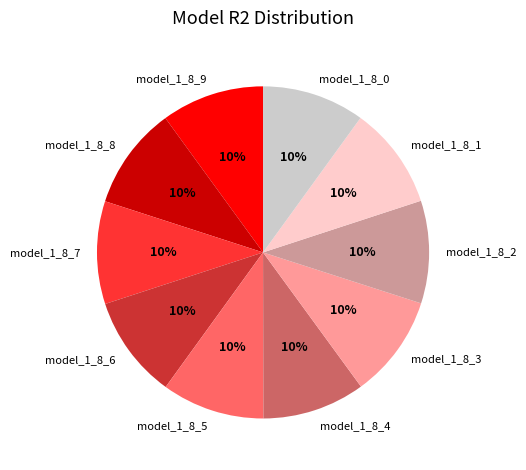

Combined, do model_1_8_9 and model_1_8_4 account for over 50%?

No